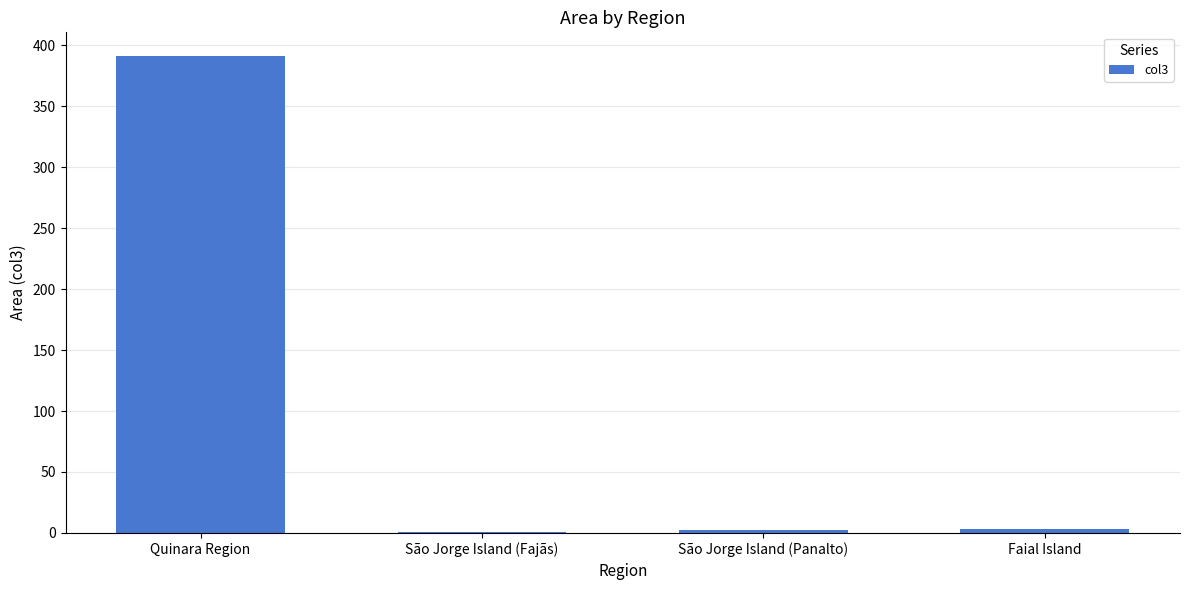

What is the greatest value displayed?

391.0